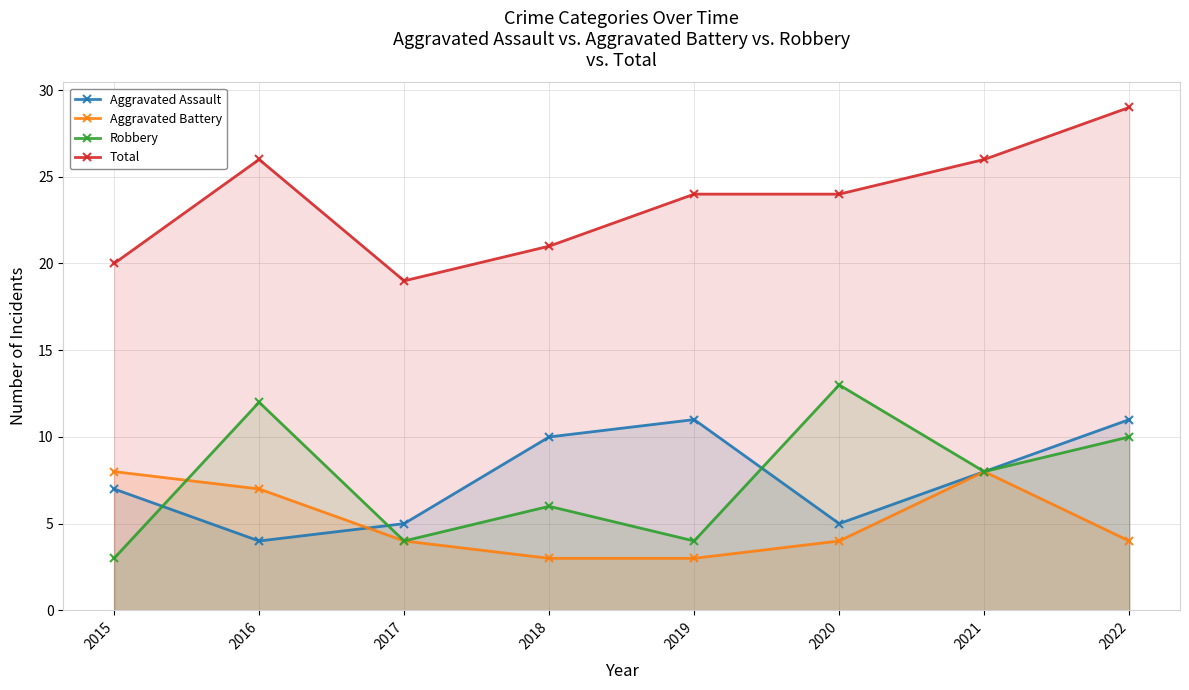

How many data points does each series have?

8